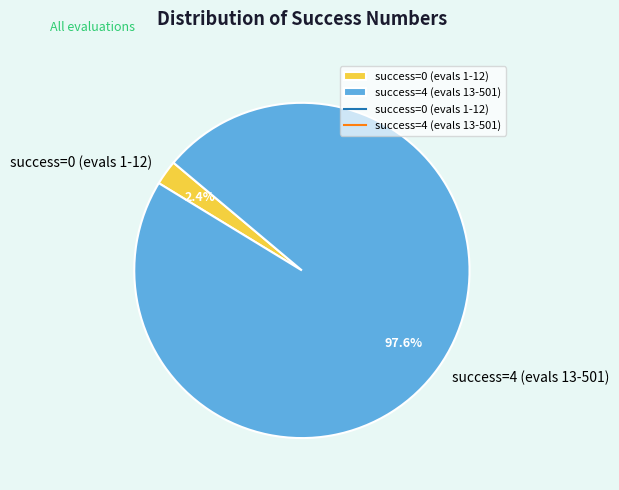

Which slice represents more than half of the pie?

success=4 (evals 13-501)